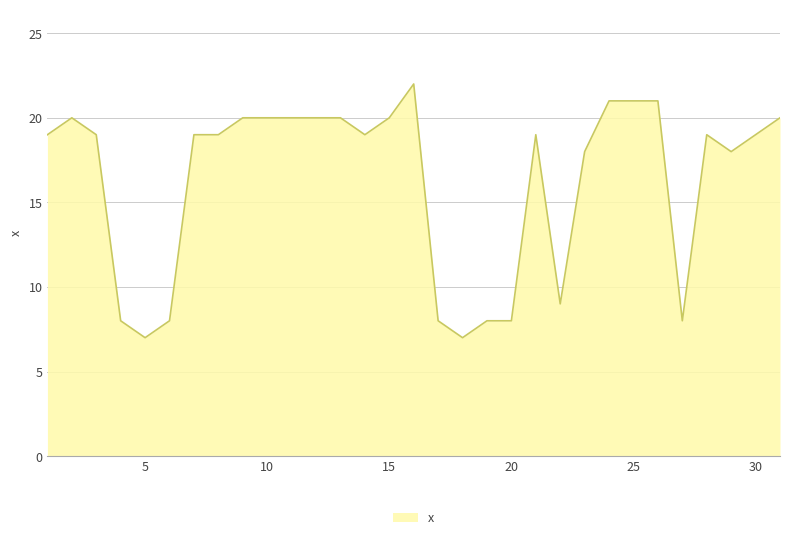

What is the minimum value shown in the chart?

7